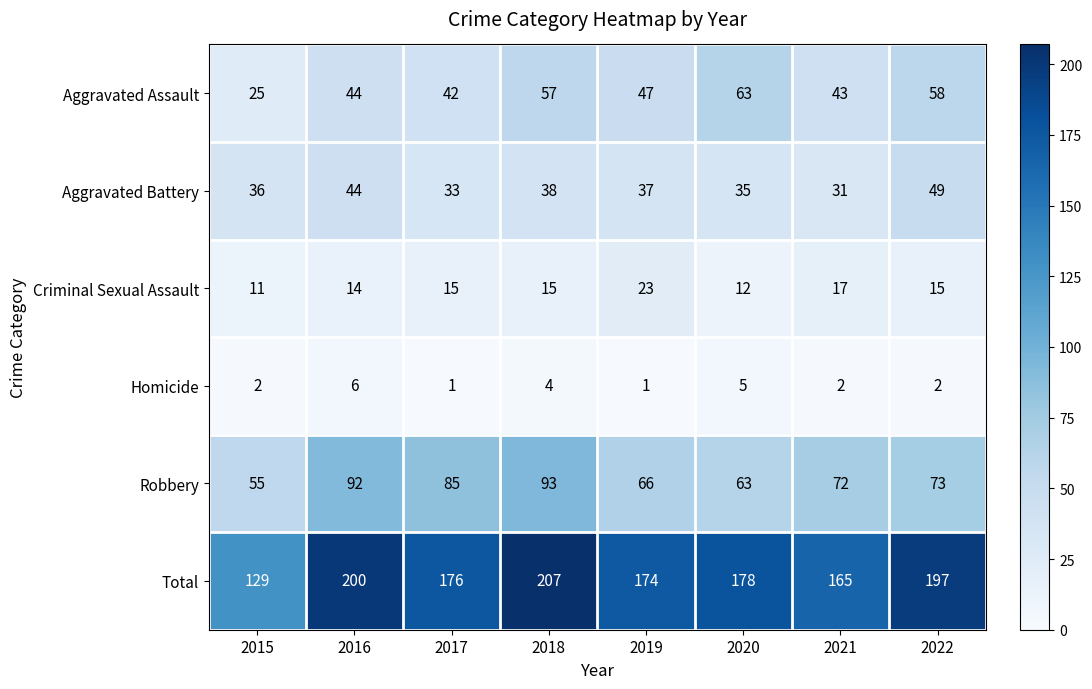

Which label corresponds to the largest value in the chart?

2018